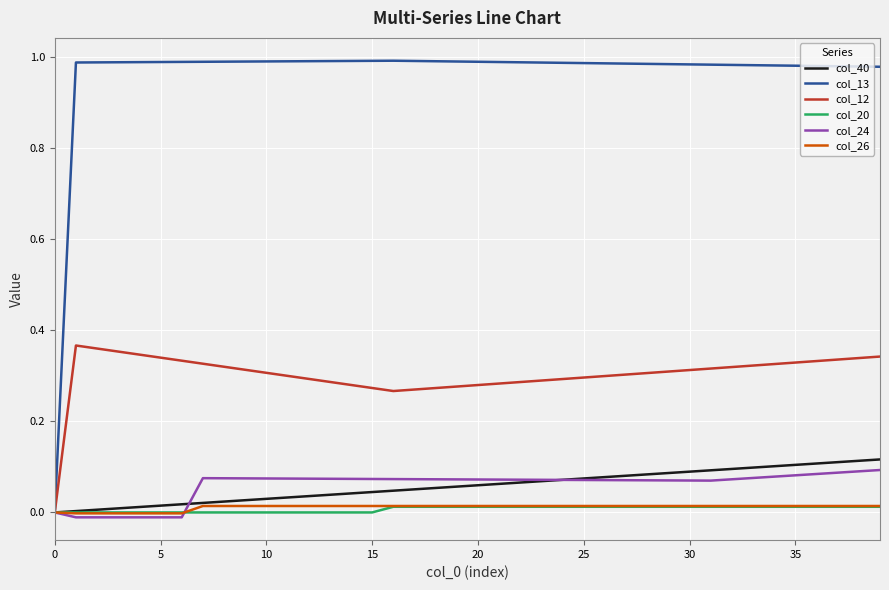

Which series has the largest total across all categories?

col_13